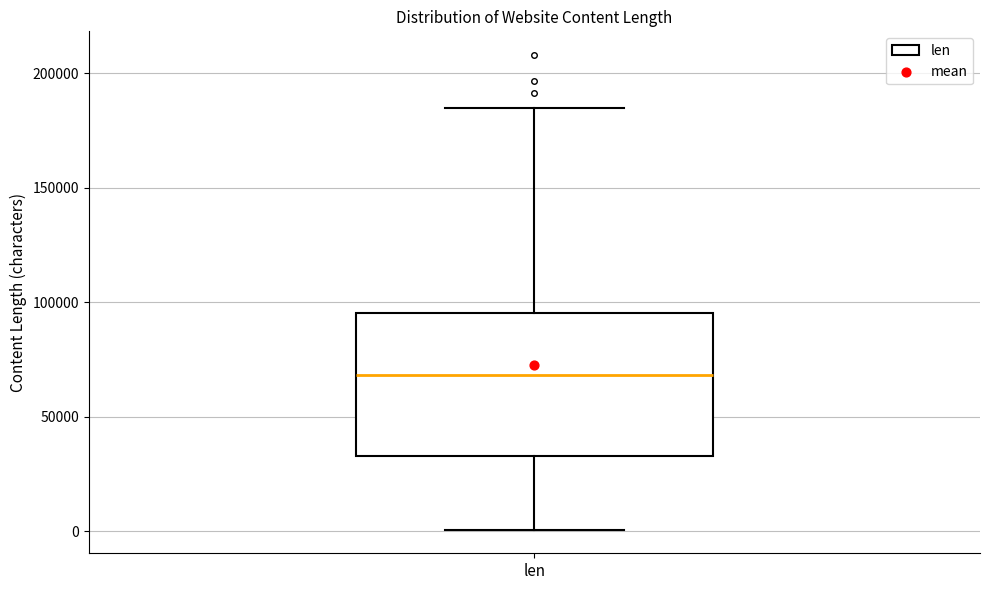

Read this box plot against the y-axis: the position of the median line, the range covered by the box, and the ends of both whiskers. The values are not printed on the chart, so give them approximately, as read against the axis.

median 70000, box 35000 to 95000, whiskers 0 to 185000